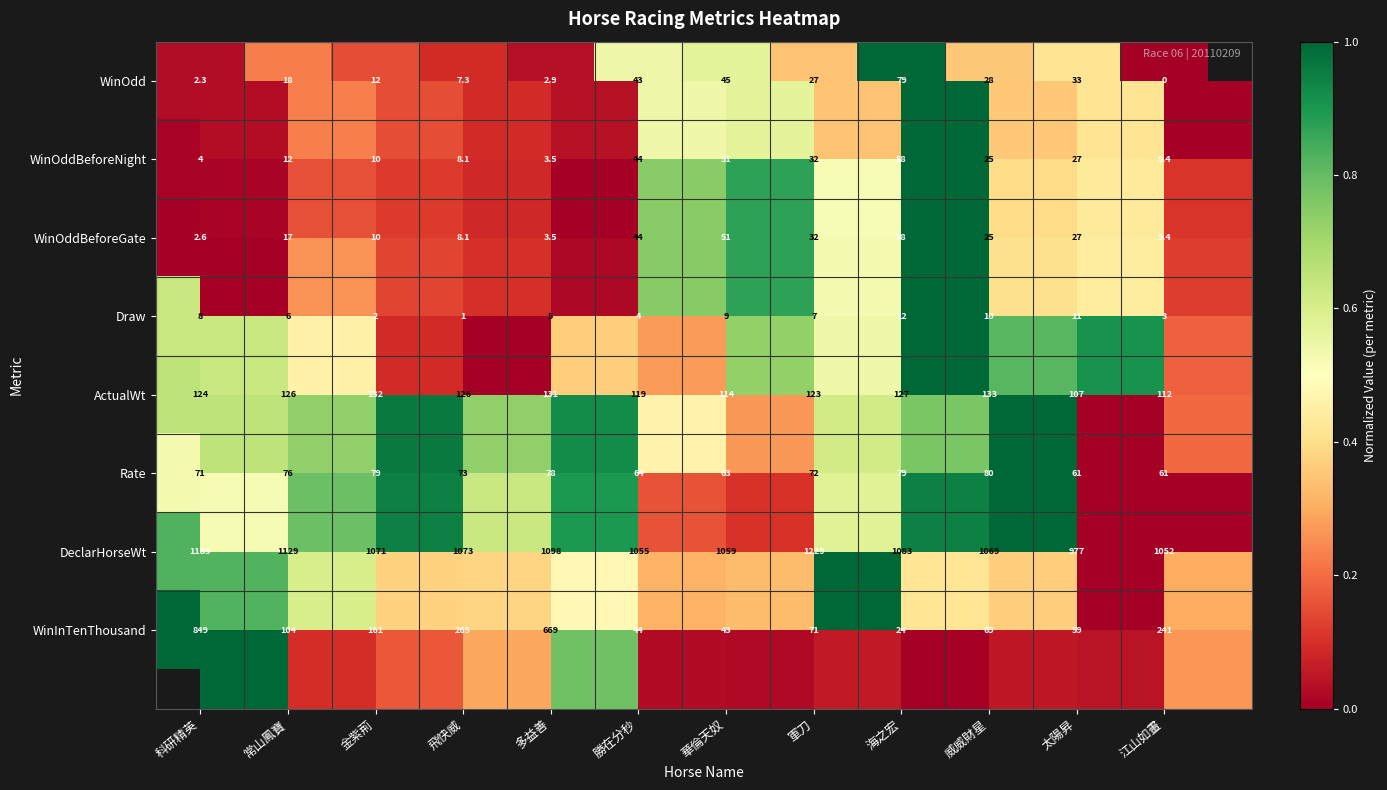

At how many categories does at least one series exceed 0?

12